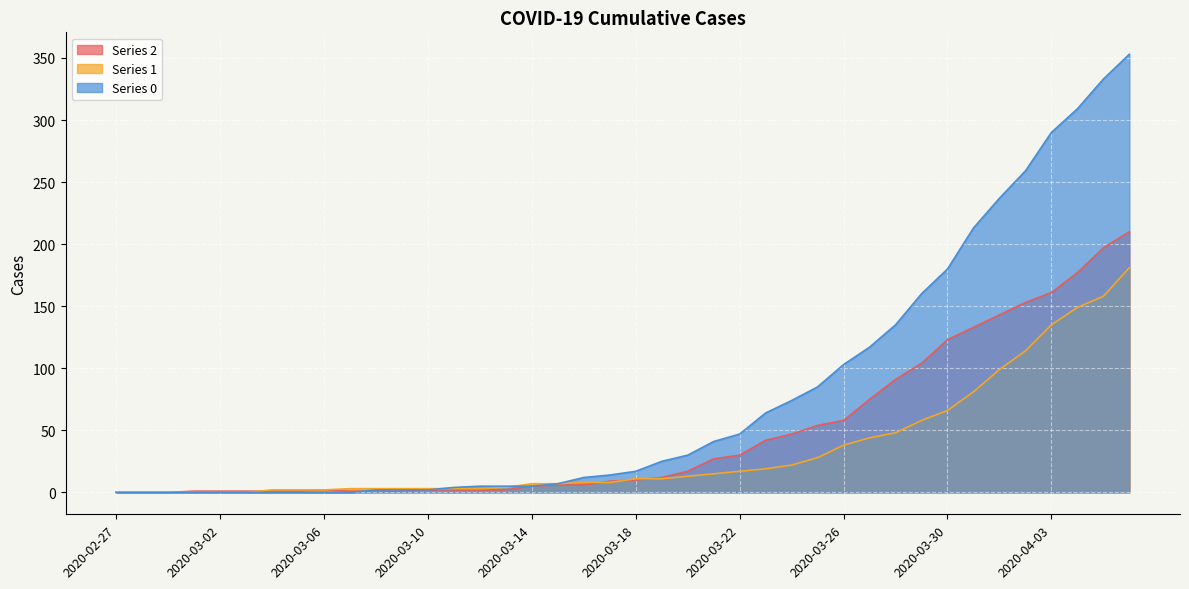

How many data points in 0 are less than 17?

20